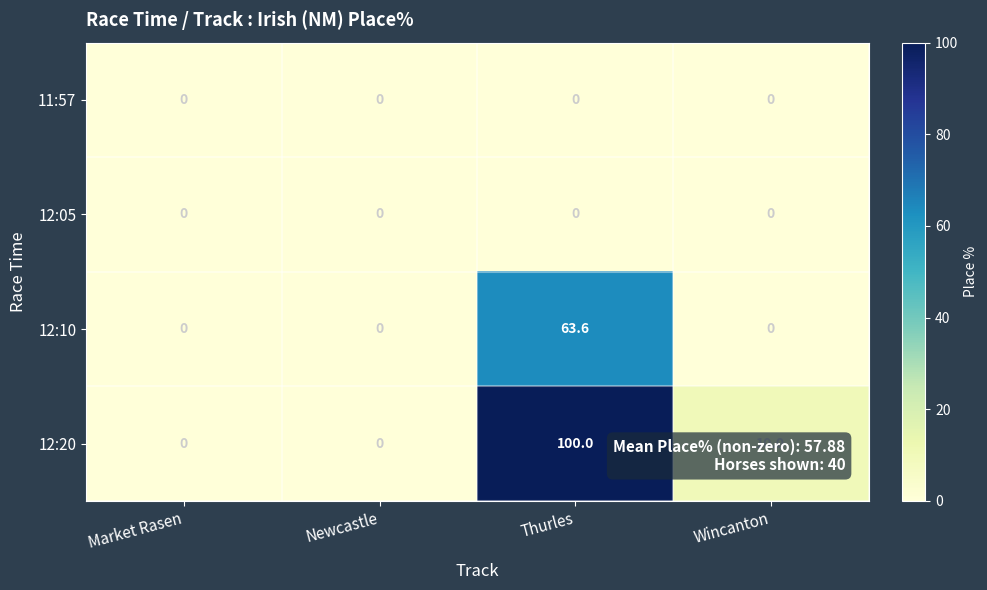

Count the number of data series in this chart.

4